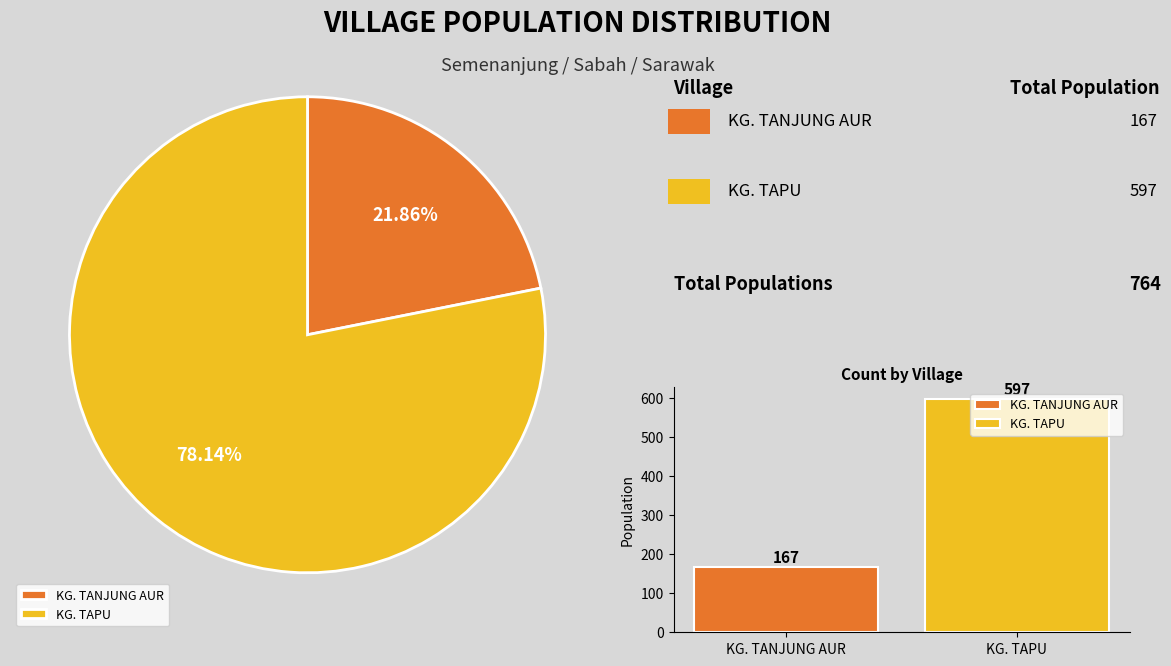

What is the total percentage of KG. TANJUNG AUR and KG. TAPU?

100.0%